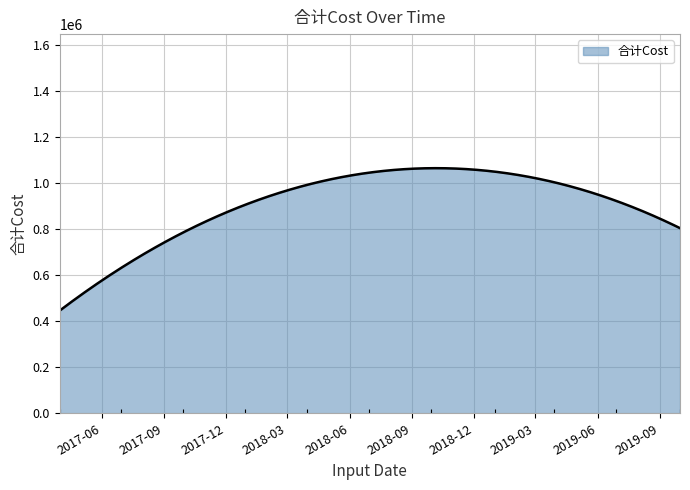

What is the sum of all values?

271372047.9